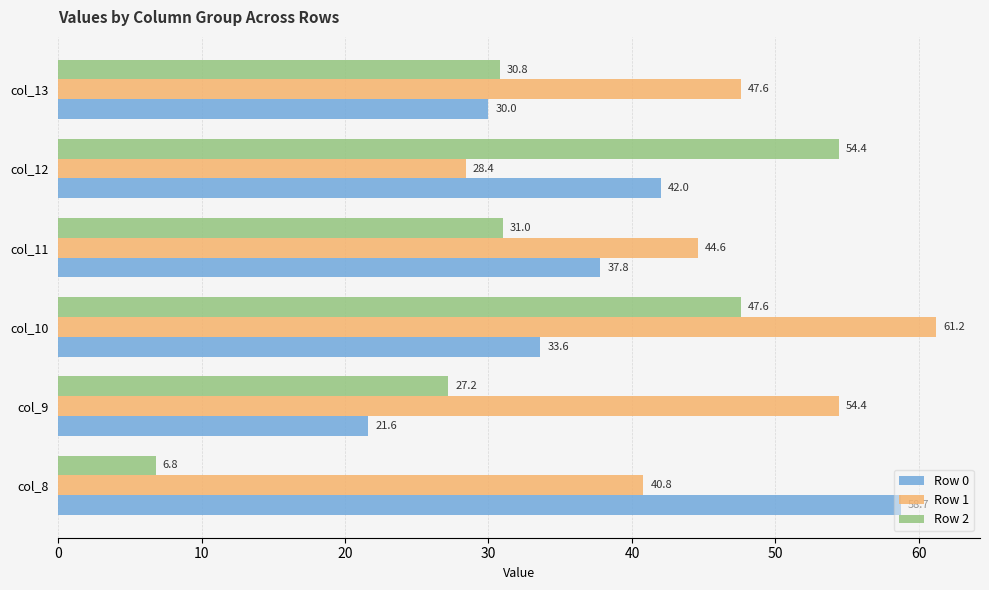

At how many categories does at least one series exceed 46?

5